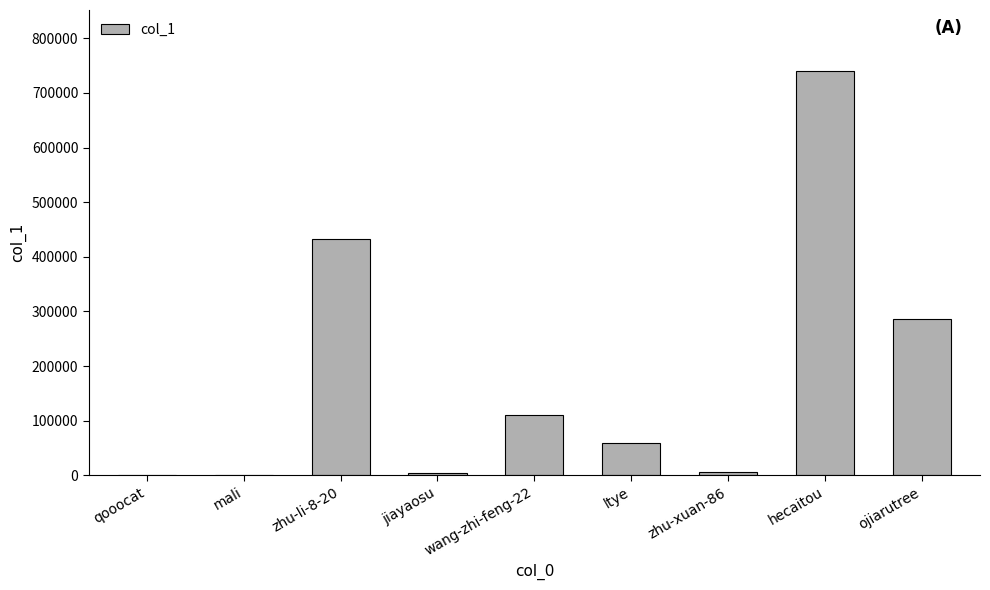

The value at qooocat is 3. True or false?

True